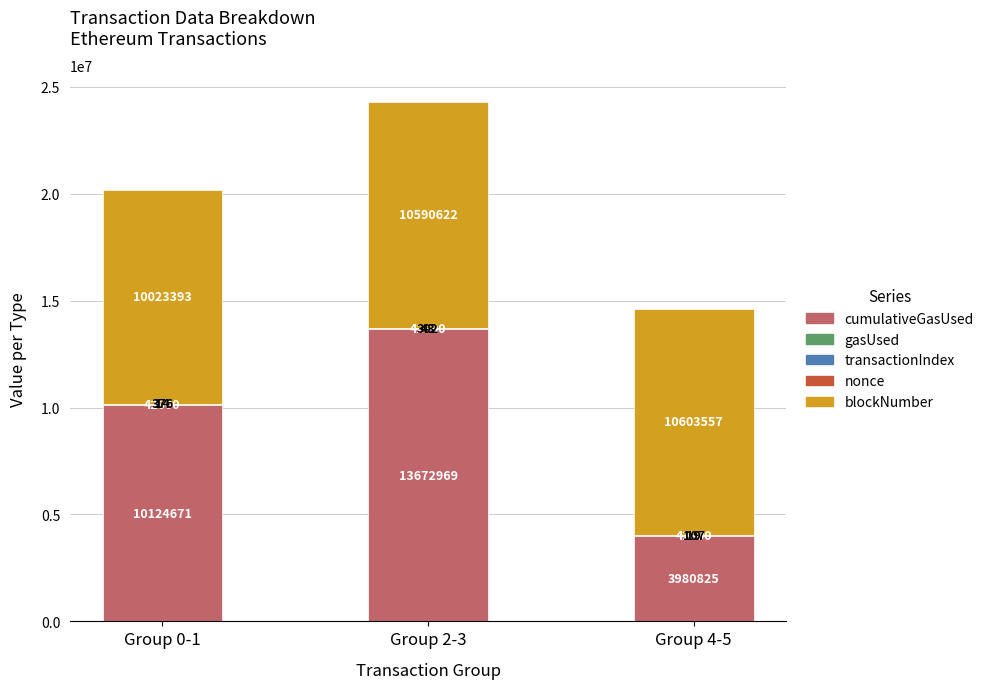

At which category is the sum across all series the highest?

Group 2-3